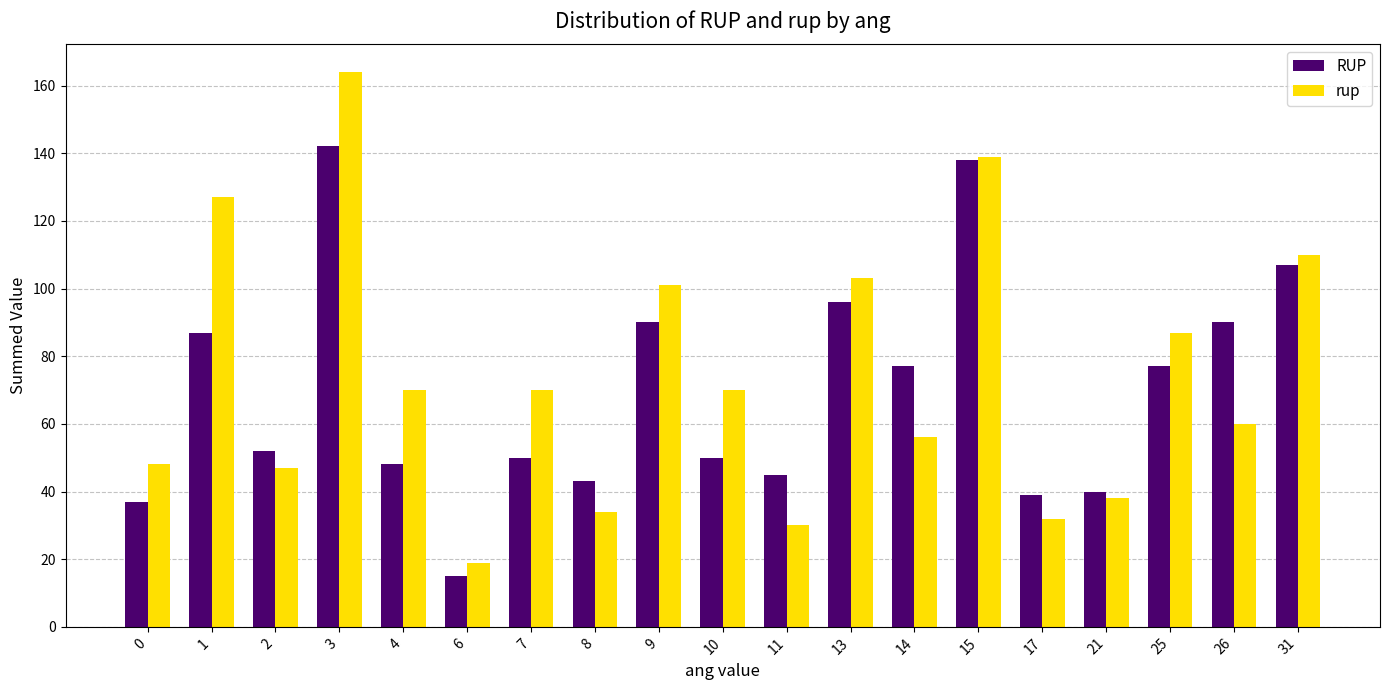

Between 4 and 13, which series saw the biggest shift?

RUP